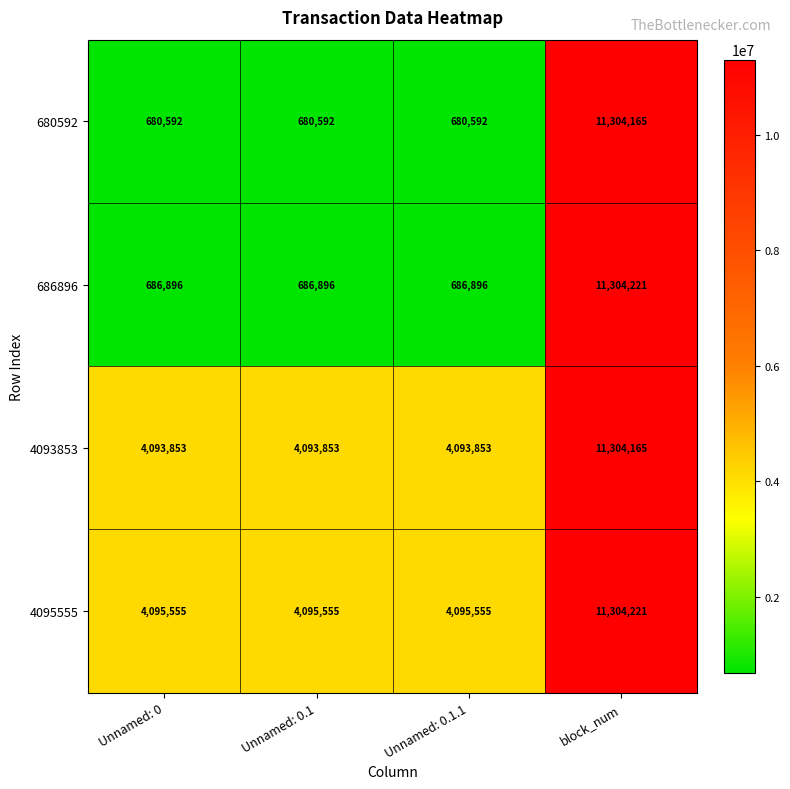

What is the lowest value of the 4093853 series?

4093853